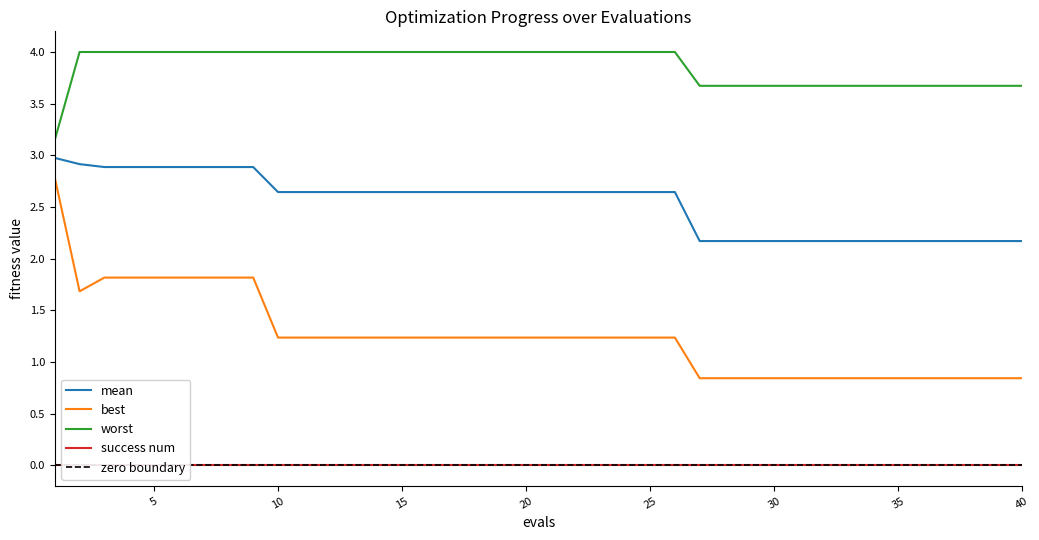

Which category has the highest value in the mean series?

1